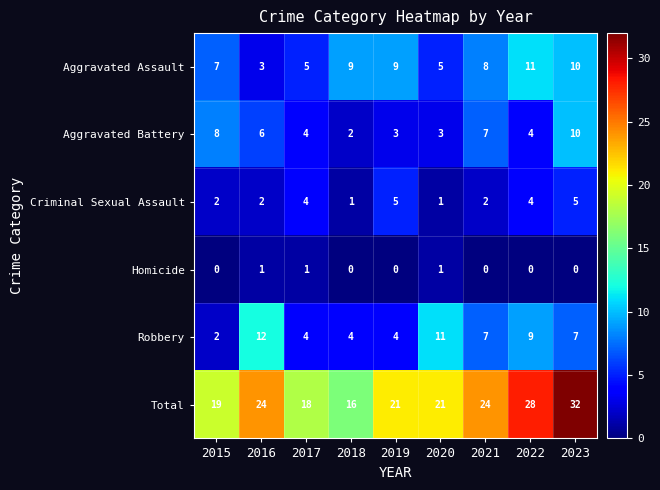

What is the difference between the maximum and minimum values in the Aggravated Assault series?

8